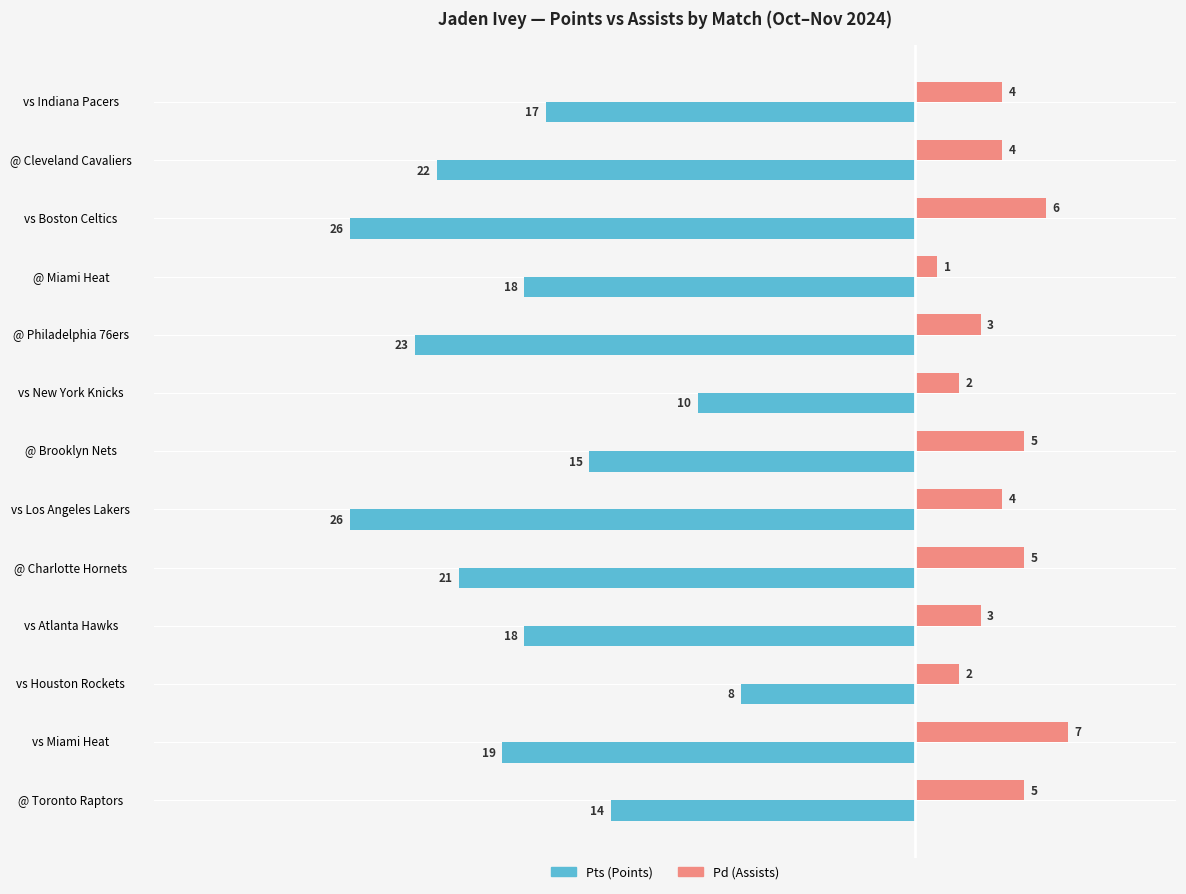

What is the spread (max minus min) of values at vs Houston Rockets?

10